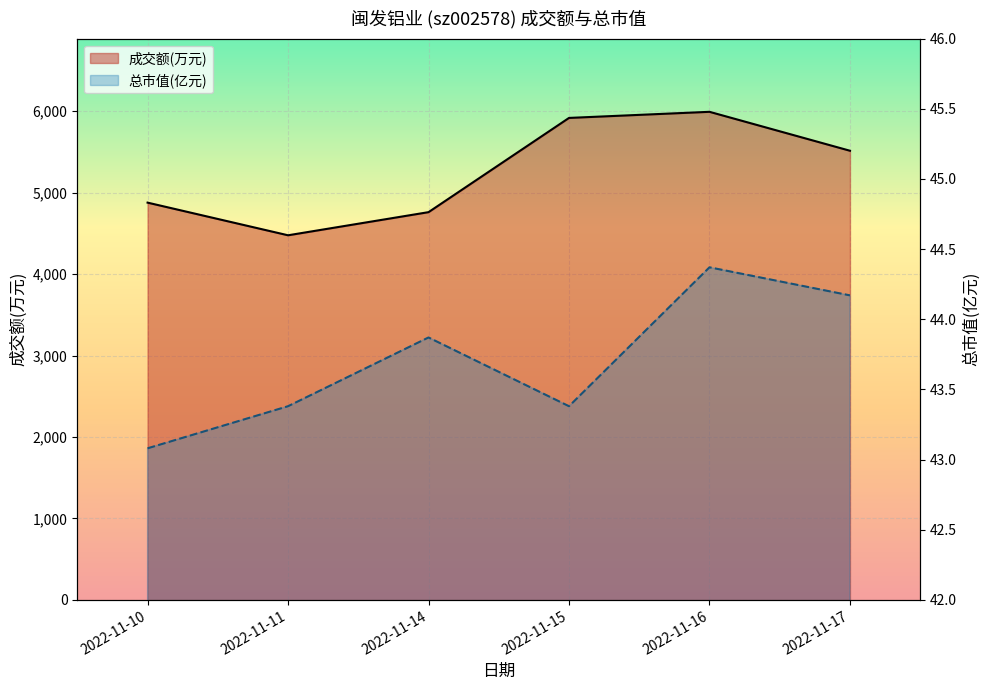

How many lines are shown in the chart?

2